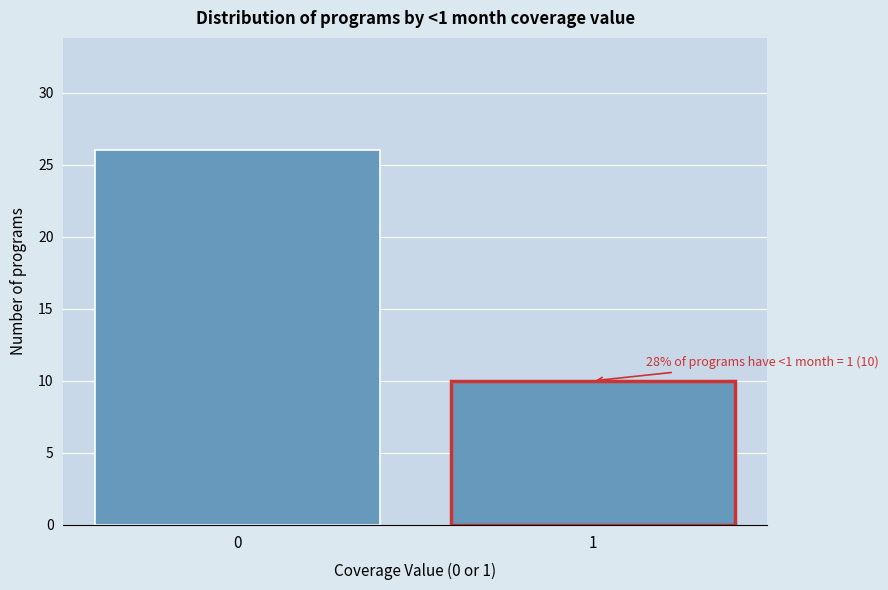

Reading left to right, list all the values displayed in this chart.

0=26	1=10